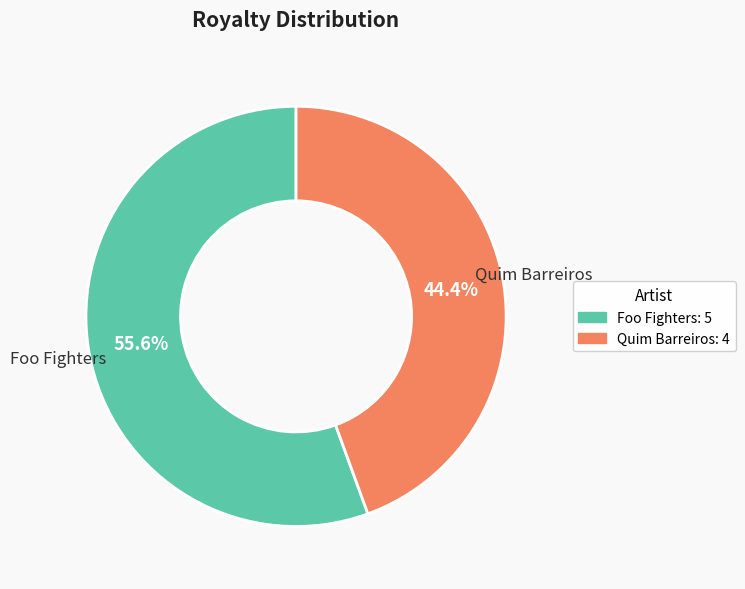

Which category has the smallest portion of the pie?

Quim Barreiros